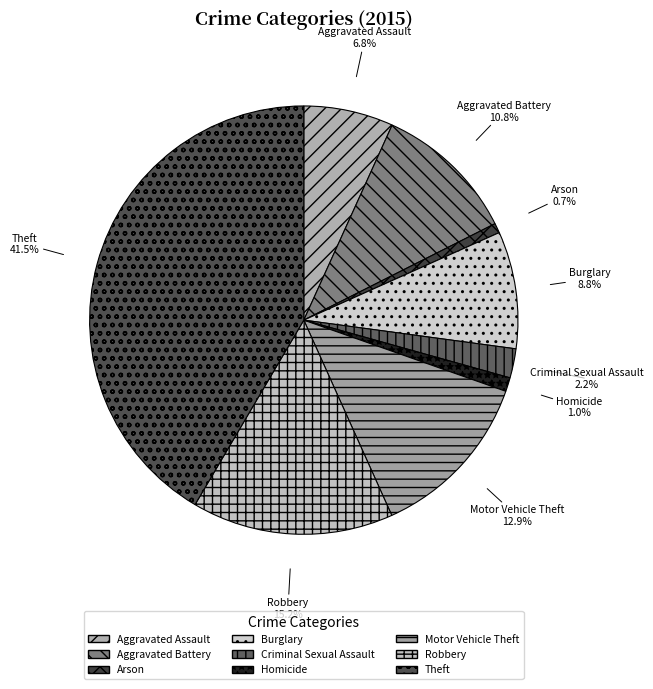

Does Motor Vehicle Theft account for over 50% of the chart?

No